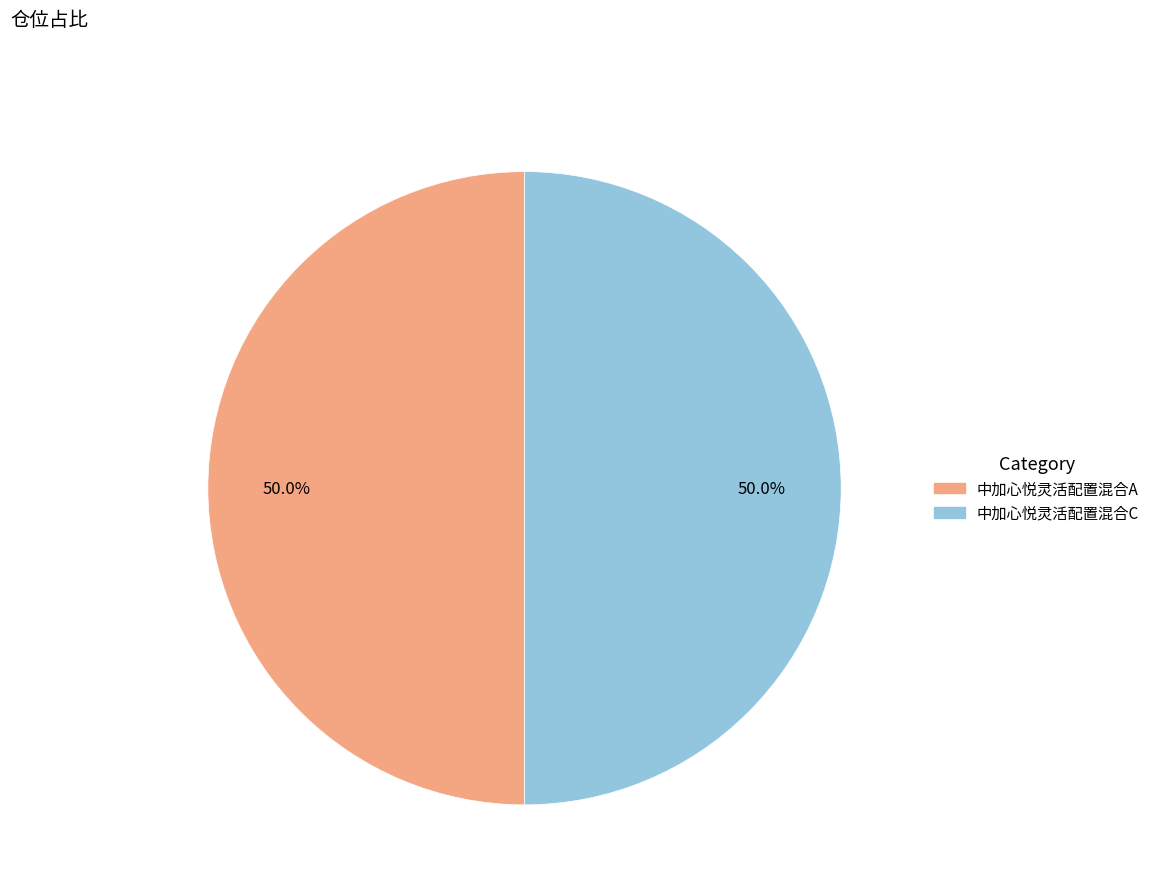

What is the total percentage of 中加心悦灵活配置混合C and 中加心悦灵活配置混合A?

100.0%